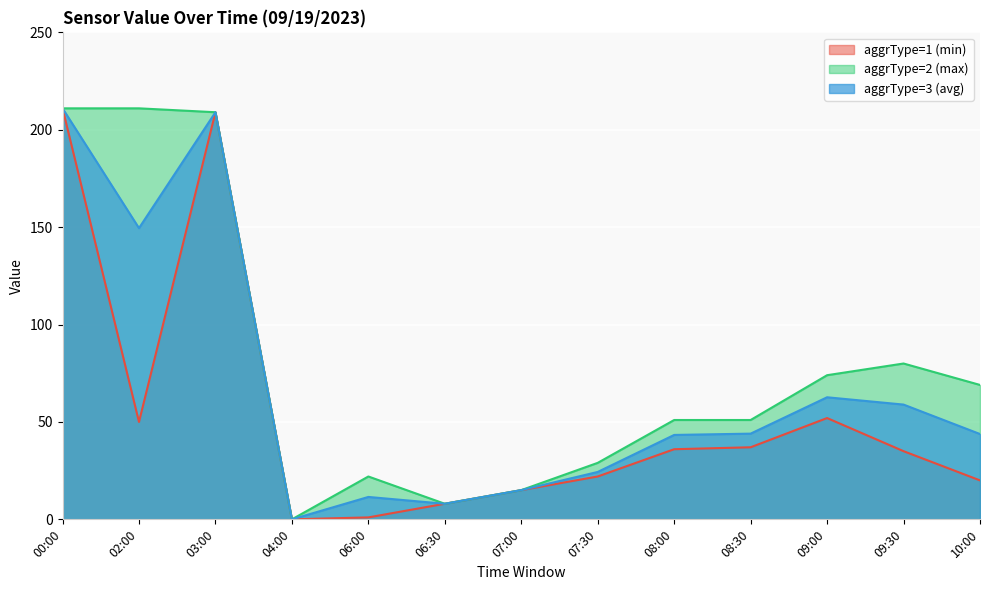

Which series changed the most between 08:30 and 10:00?

aggrType=2 (max)